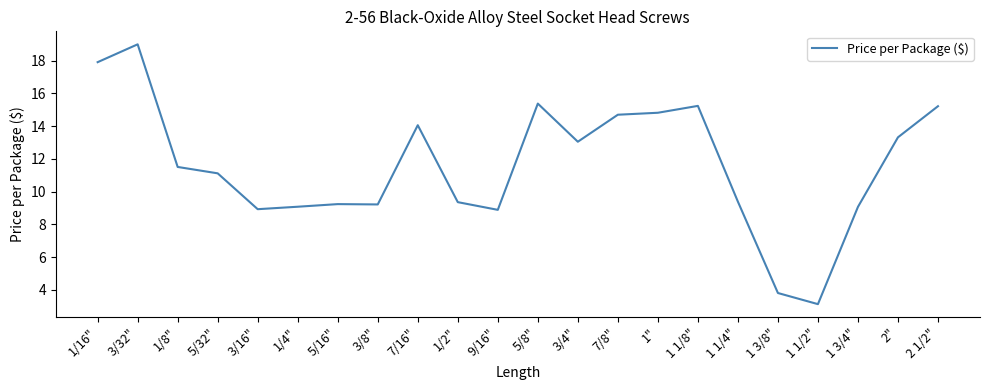

What is the smallest value displayed?

3.1